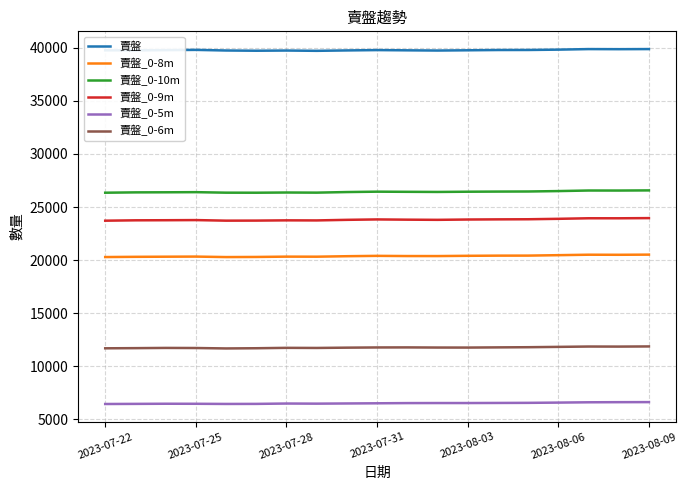

What is the lowest value of the 賣盤_0-8m series?

20284